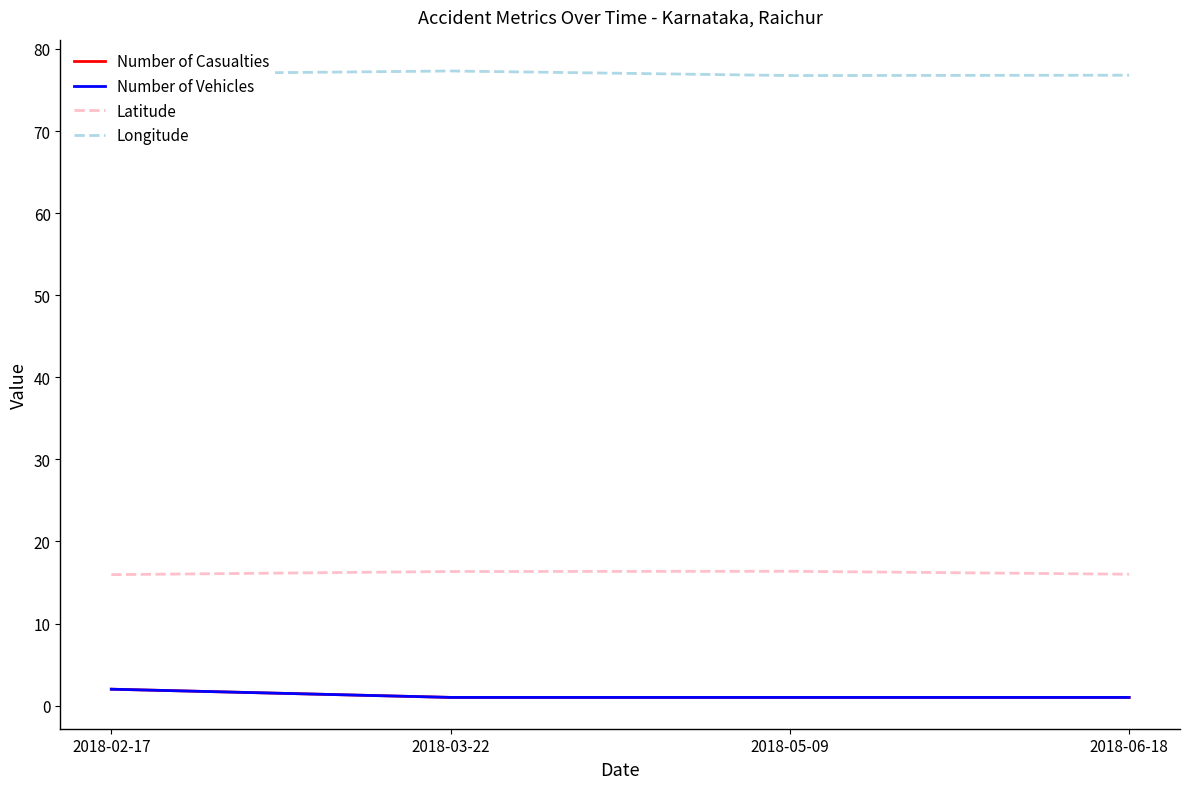

Does the chart display data point markers on the line(s)?

No